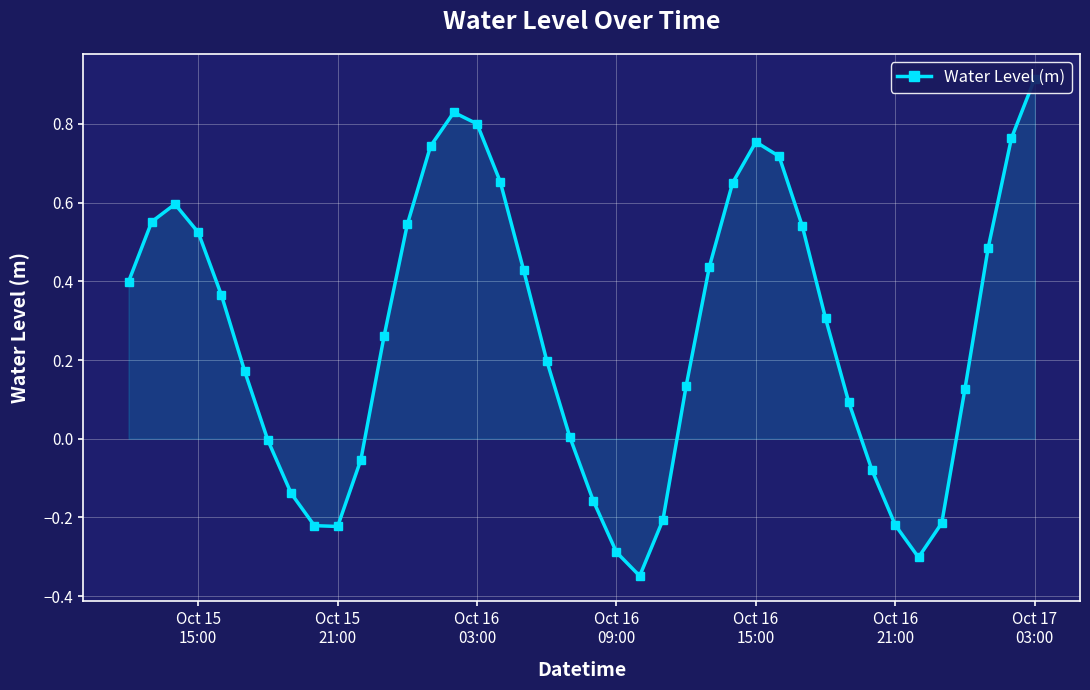

What is the average value?

0.3